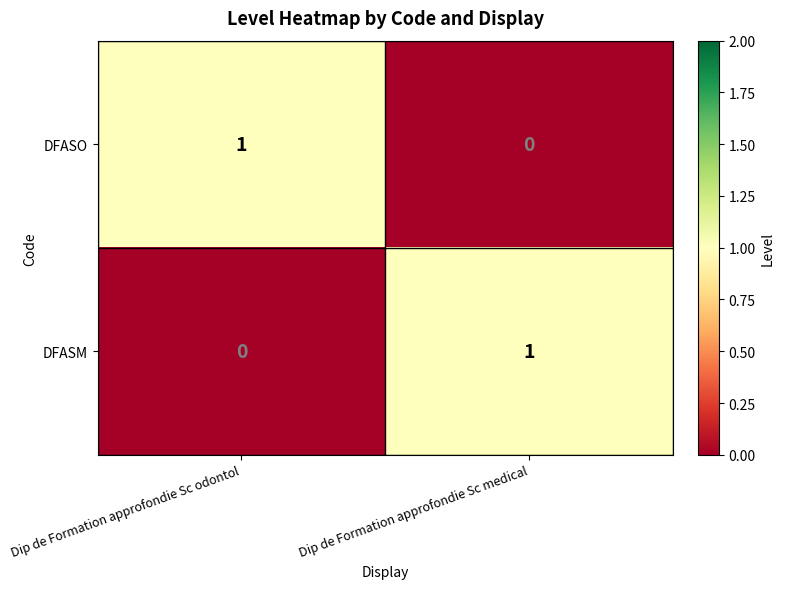

At how many categories does at least one series exceed 0?

2